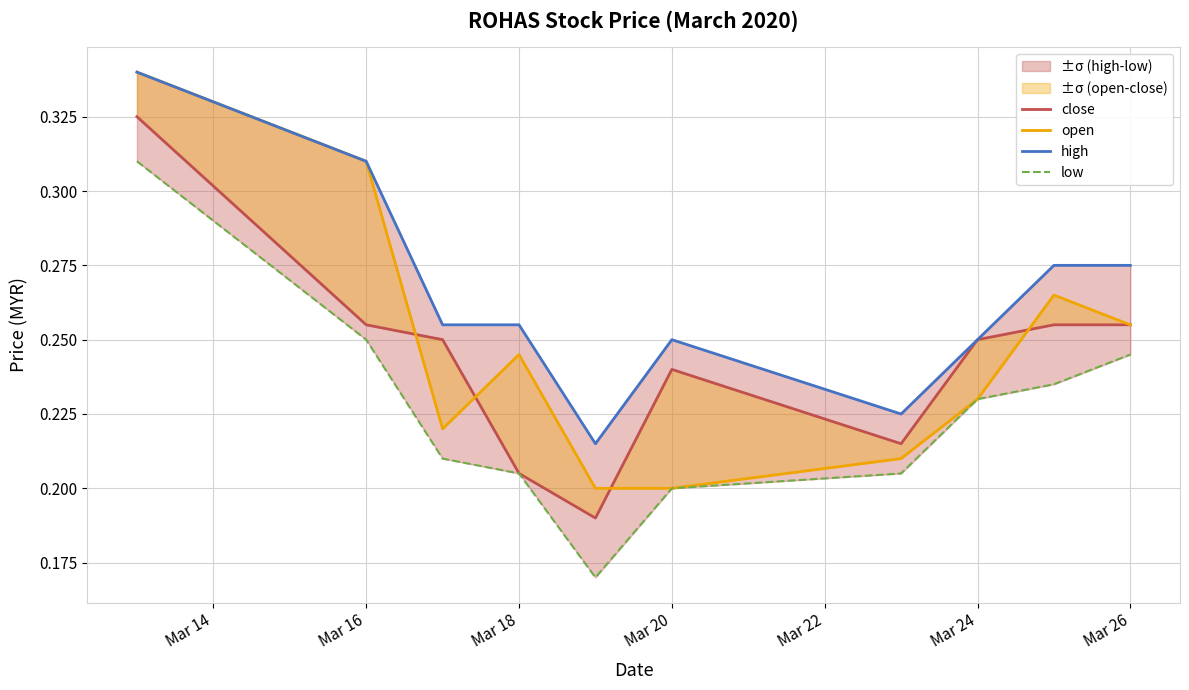

In open, how many points are higher than both neighbors (excluding endpoints)?

2